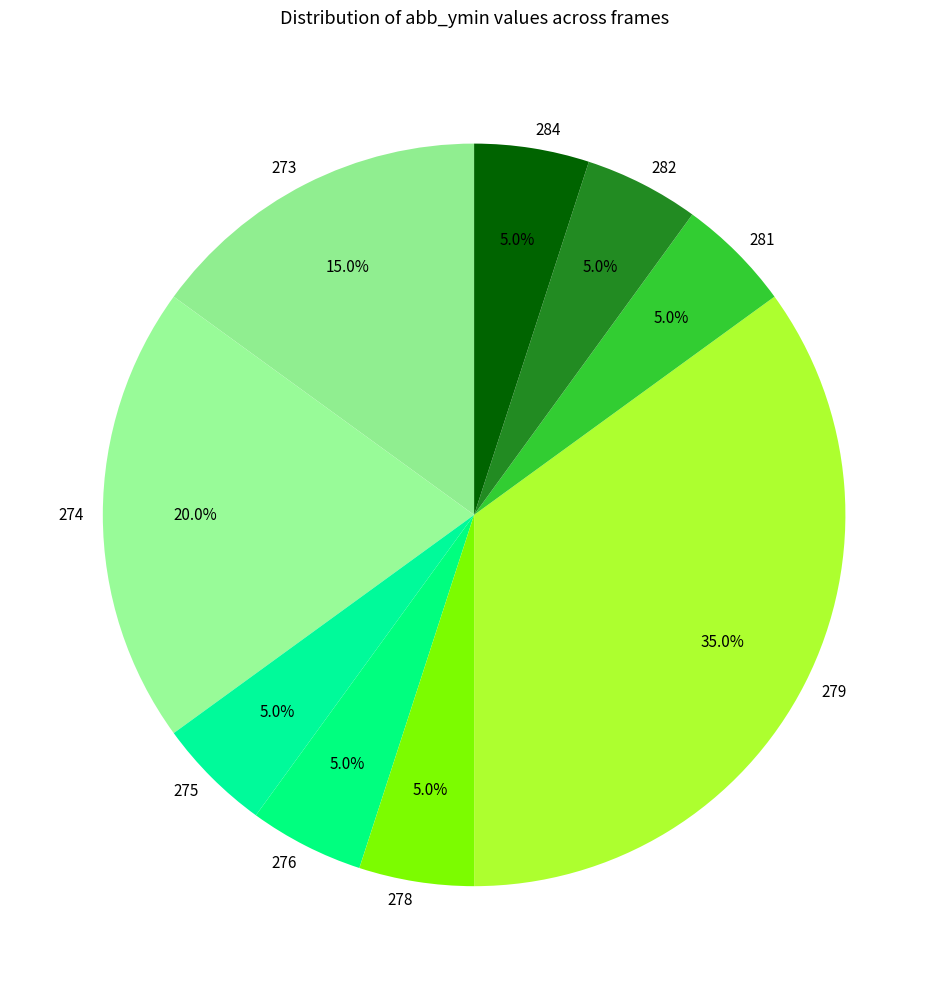

How many slices are in this pie chart?

9